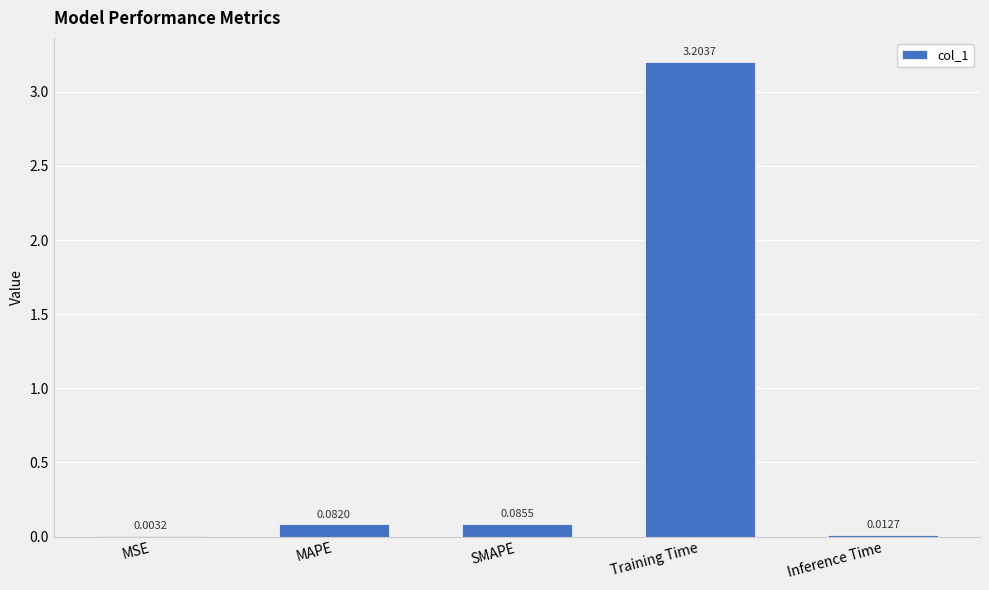

What is the sum of all values?

3.4